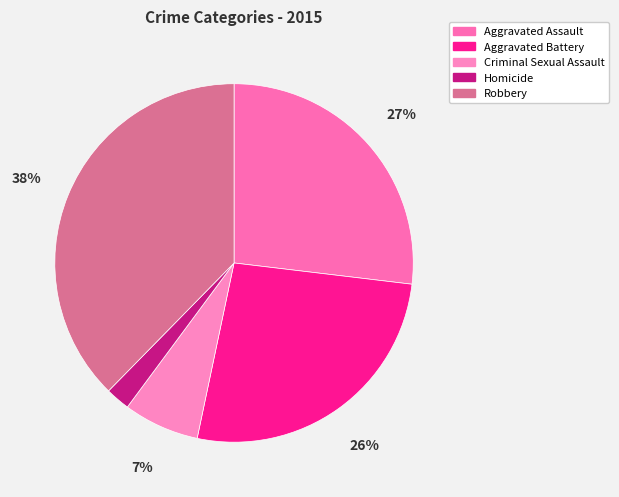

Count the number of slices in the pie.

5